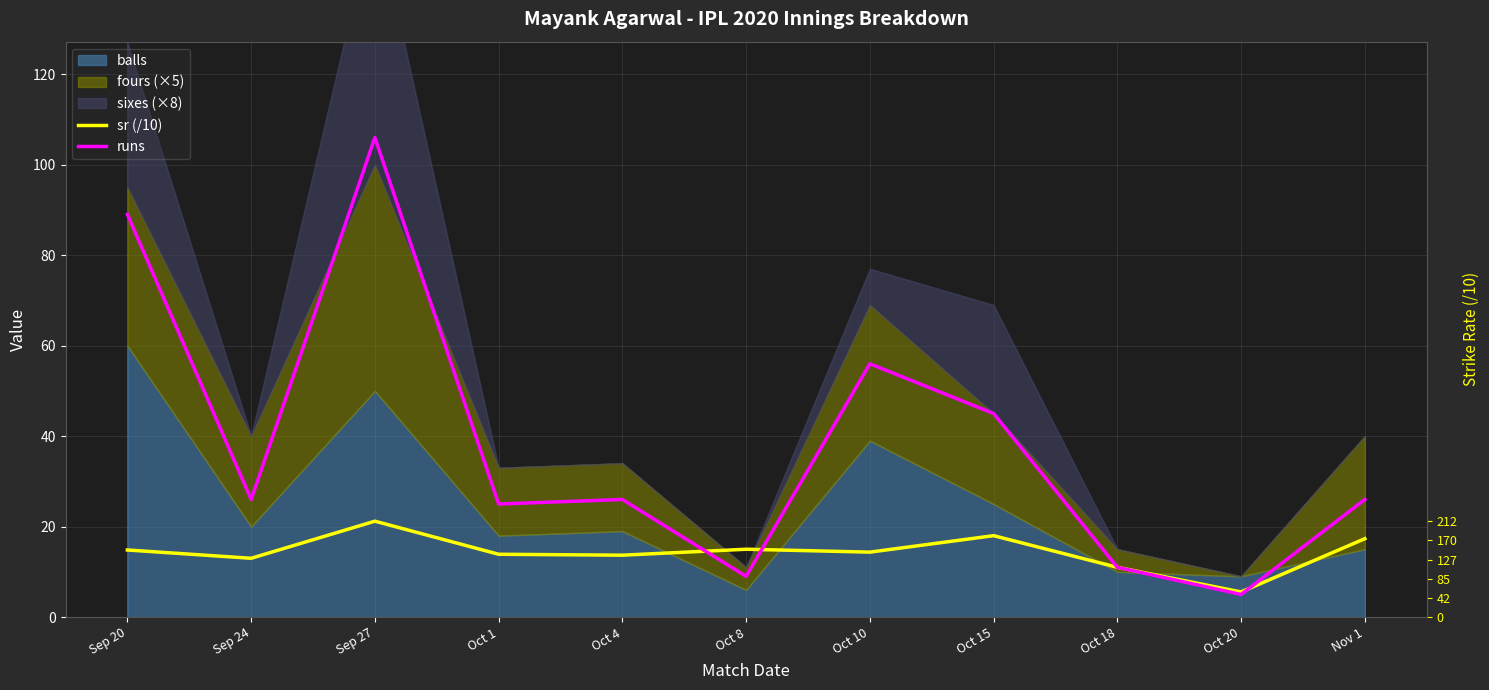

Is it true that sr (/10) equals 5.6 at Oct 20?

True